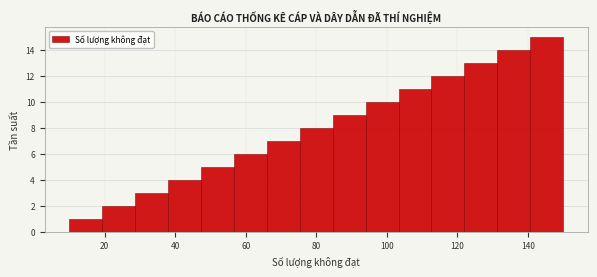

Reading left to right, list every bar in this chart as the range it spans on the x-axis followed by its height. Neither the bar edges nor the heights are printed on the chart, so give them approximately, as read against the axes.

10 to 20: 1
20 to 28: 2
28 to 38: 3
38 to 48: 4
48 to 56: 5
56 to 66: 6
66 to 76: 7
76 to 84: 8
84 to 94: 9
94 to 104: 10
104 to 112: 11
112 to 122: 12
122 to 132: 13
132 to 140: 14
140 to 150: 15